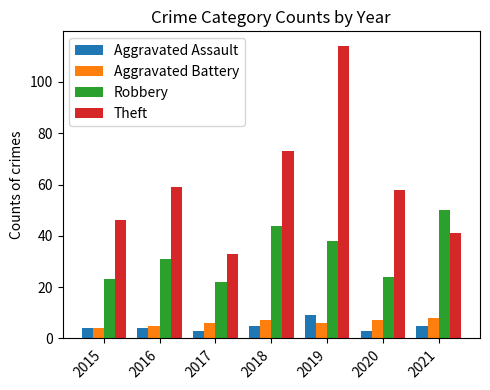

Which category has the highest value in the Aggravated Battery series?

2021